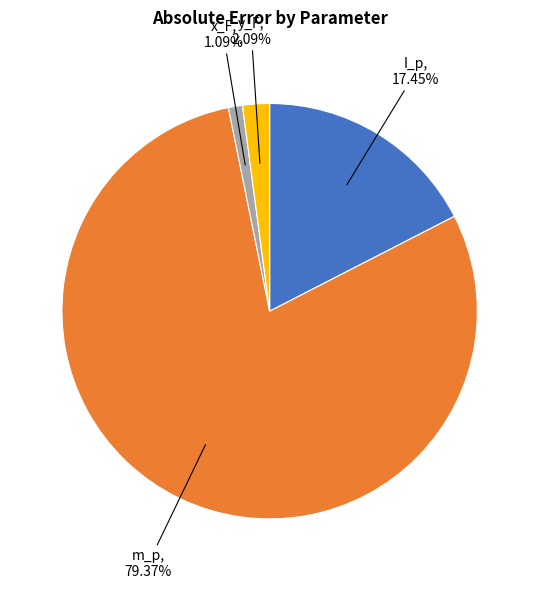

Does any single category account for the majority?

Yes